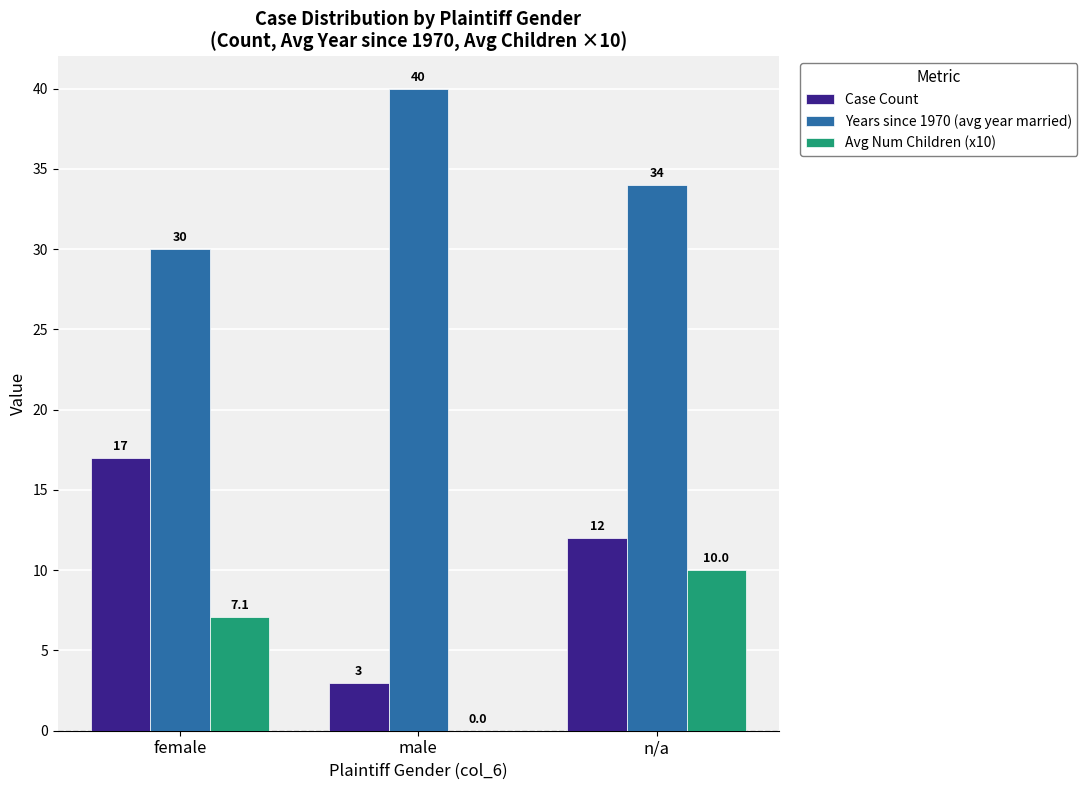

Count the number of data series in this chart.

3